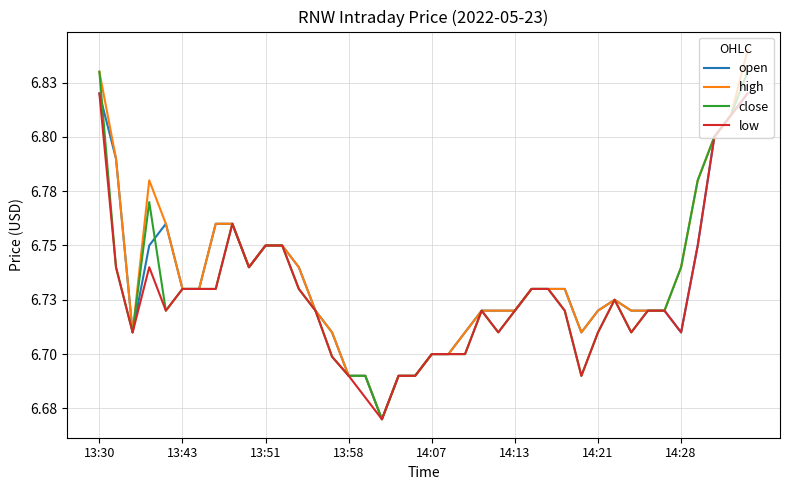

What is the minimum value for high?

6.7